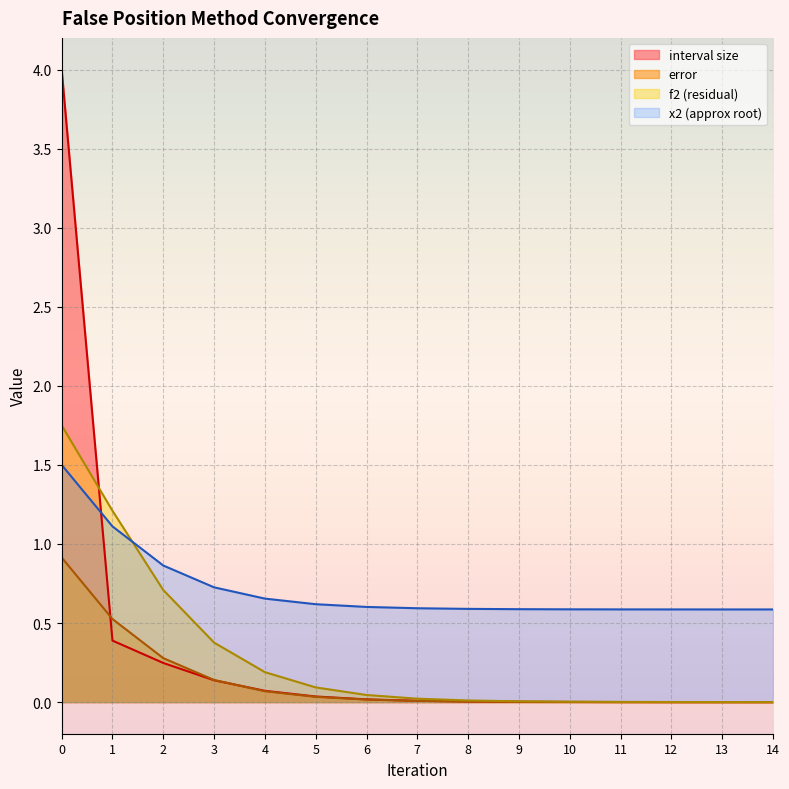

Where do interval size and x2 (approx root) first cross each other?

0 and 1